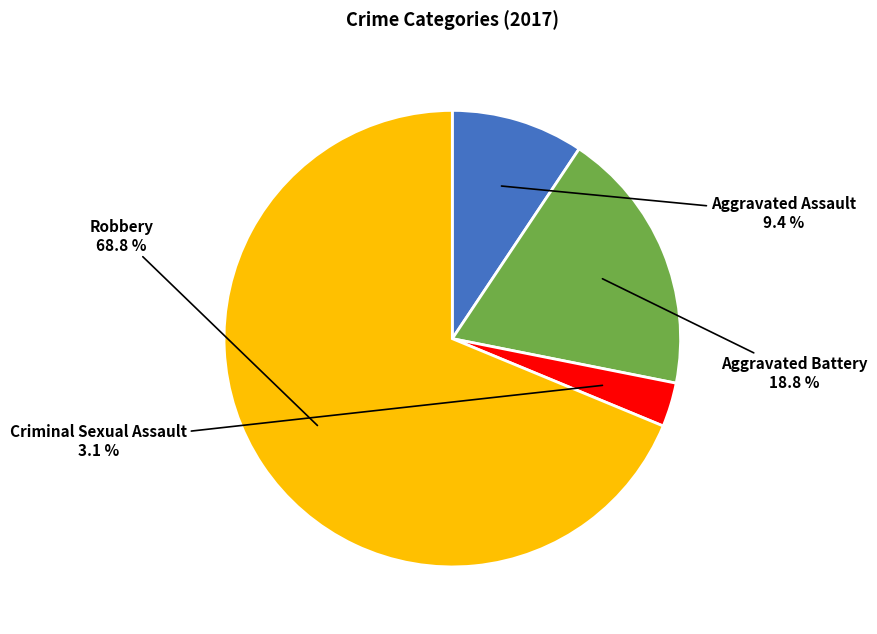

The Robbery slice represents 69% of the pie. True or false?

True